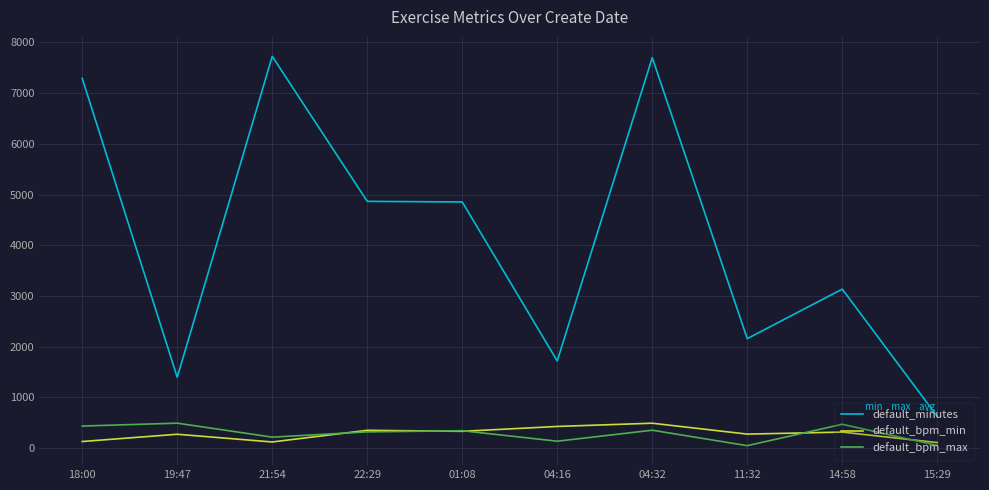

What is the difference between the default_minutes values at 11:32 and 19:47?

763